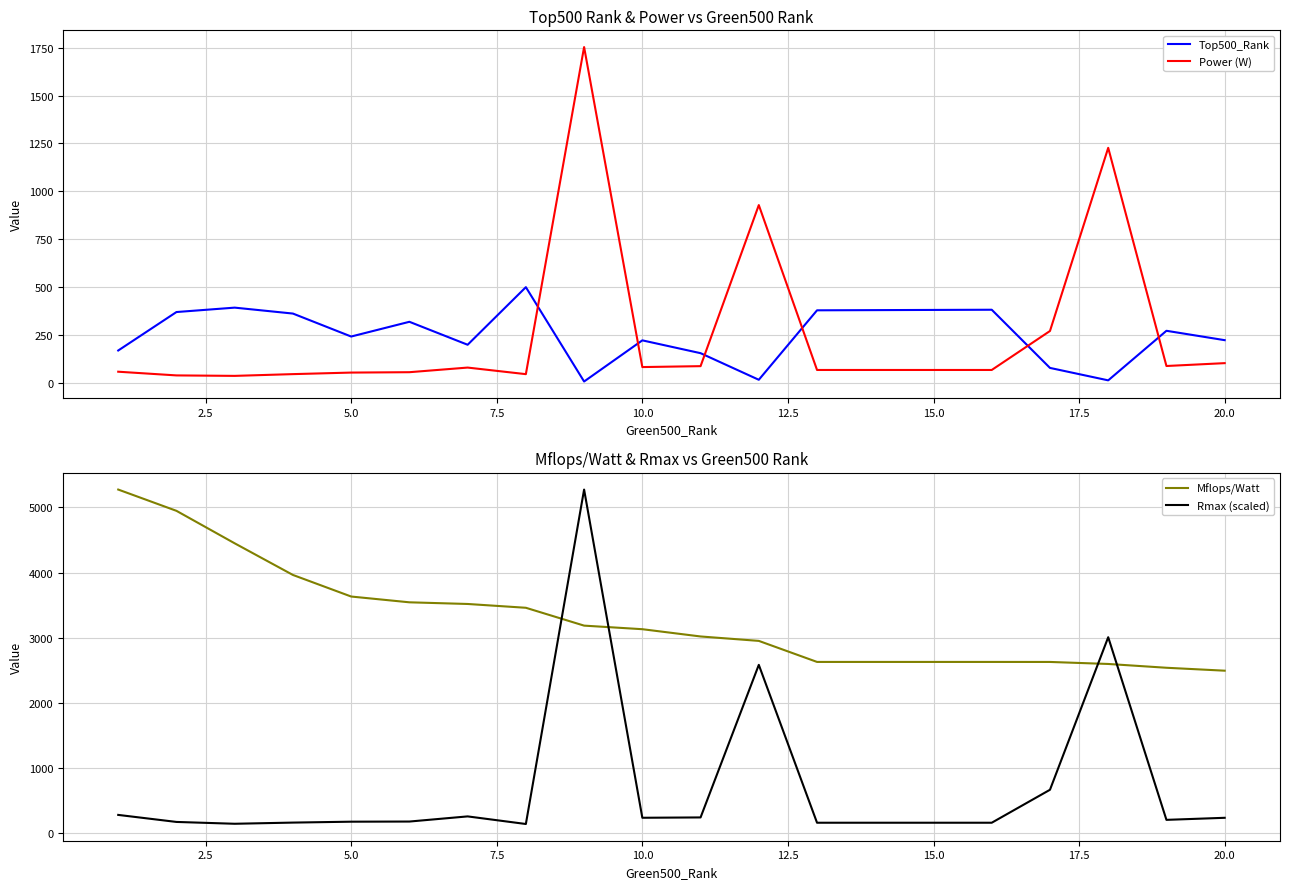

True or false: Power (W) and Top500_Rank cross at least once.

True